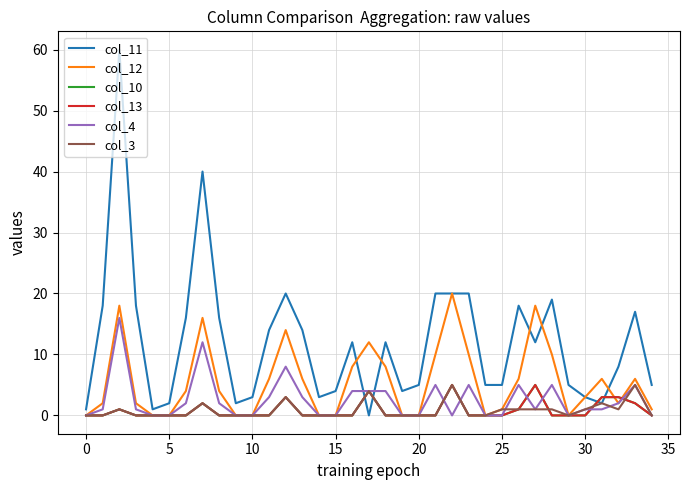

In col_4, how many points are higher than both neighbors (excluding endpoints)?

8